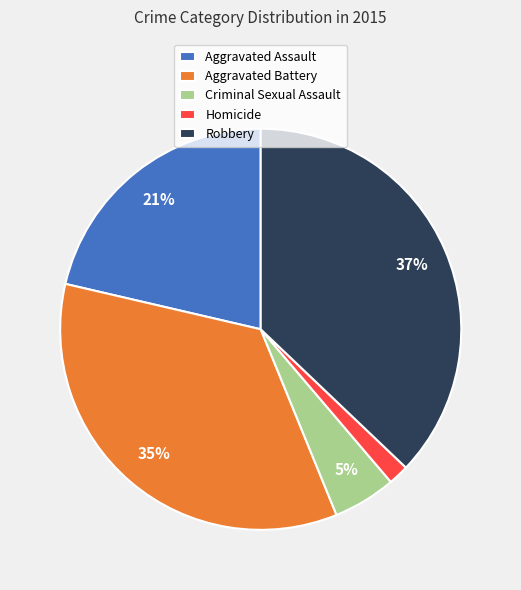

Does any single category account for the majority?

No